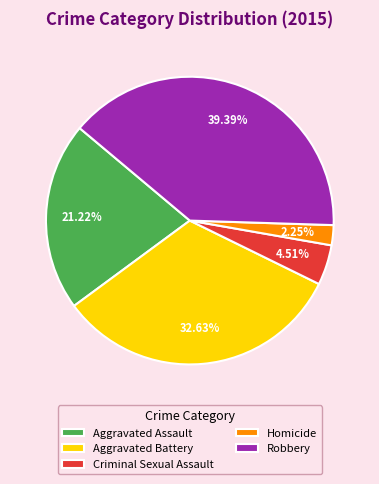

The Homicide slice represents 2% of the pie. True or false?

True